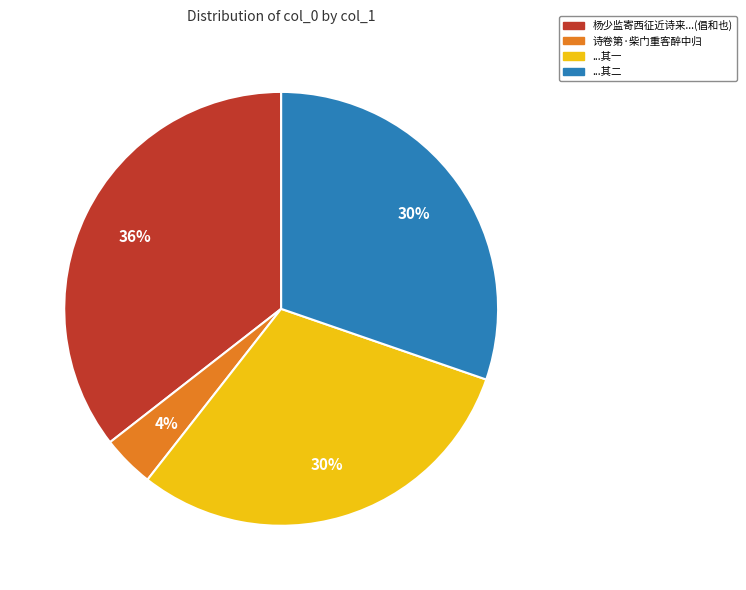

To the nearest percent, what portion does 诗卷第·柴门重客醉中归 represent?

4%